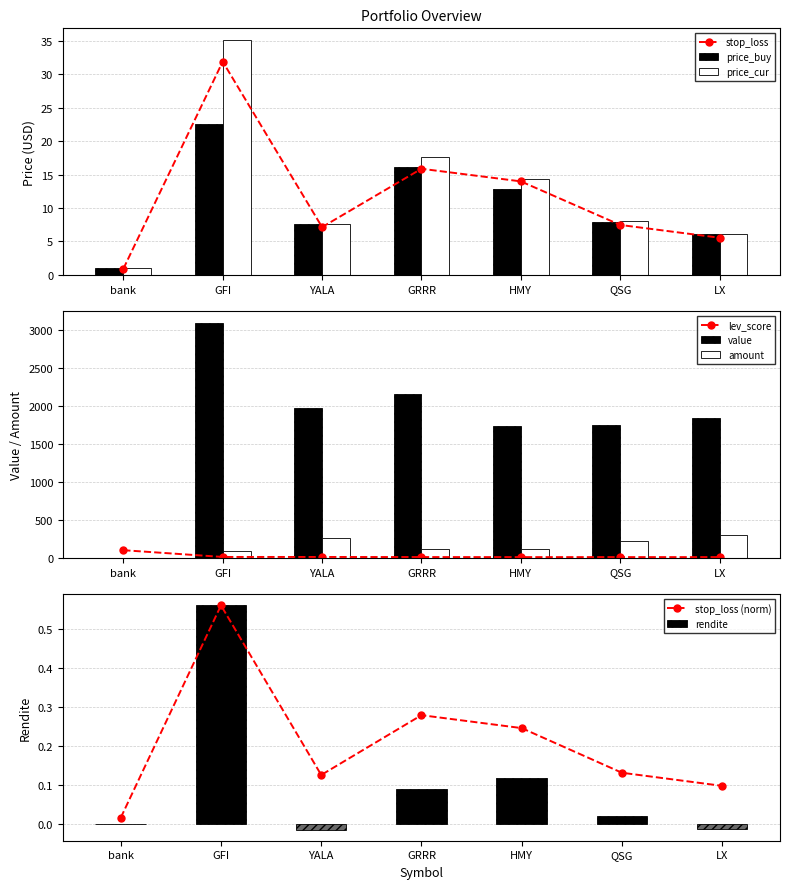

What is the value of the stop_loss point at the 6th from the left?

7.5